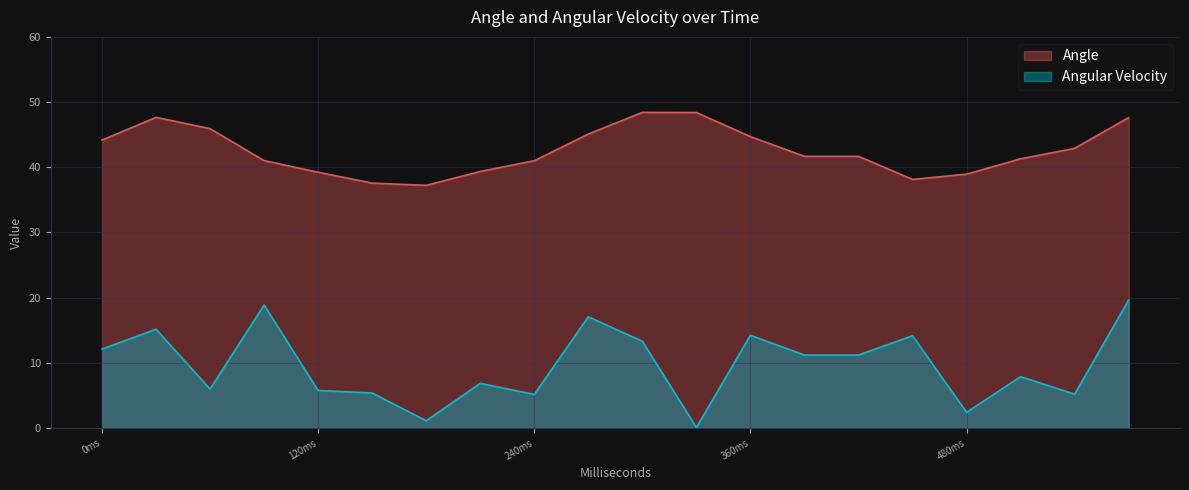

What is the average value of the Angle series?

42.6